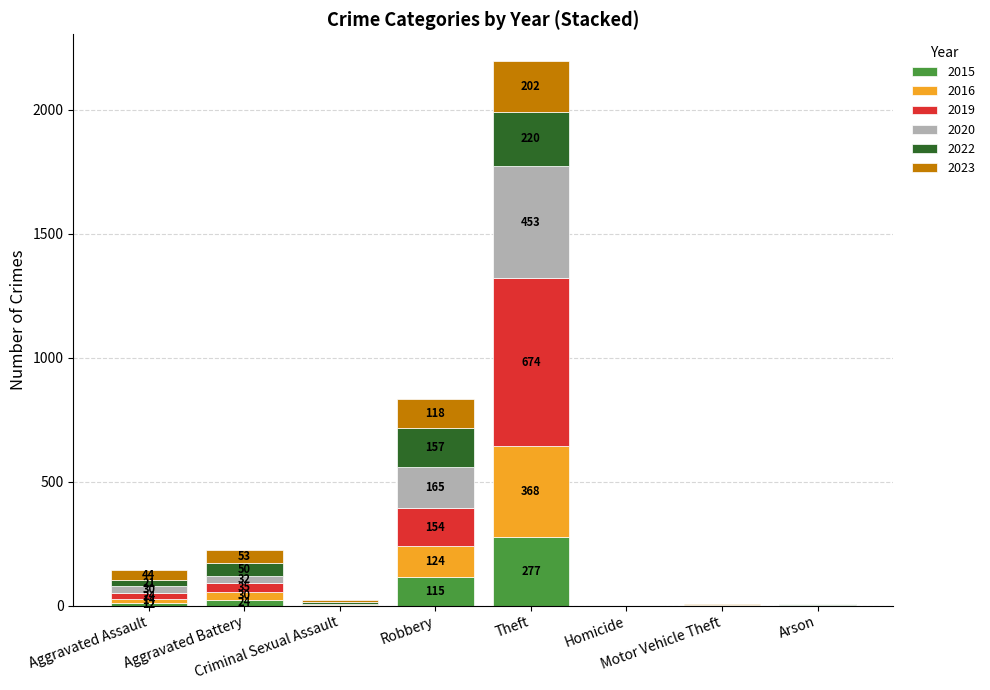

What is the highest value of the 2015 series?

277